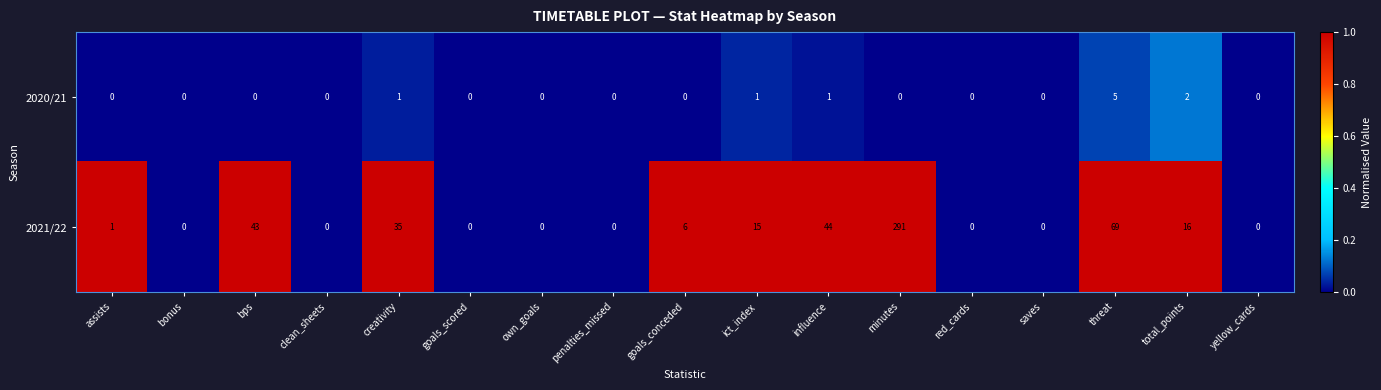

Which series has the widest spread of values?

2021/22